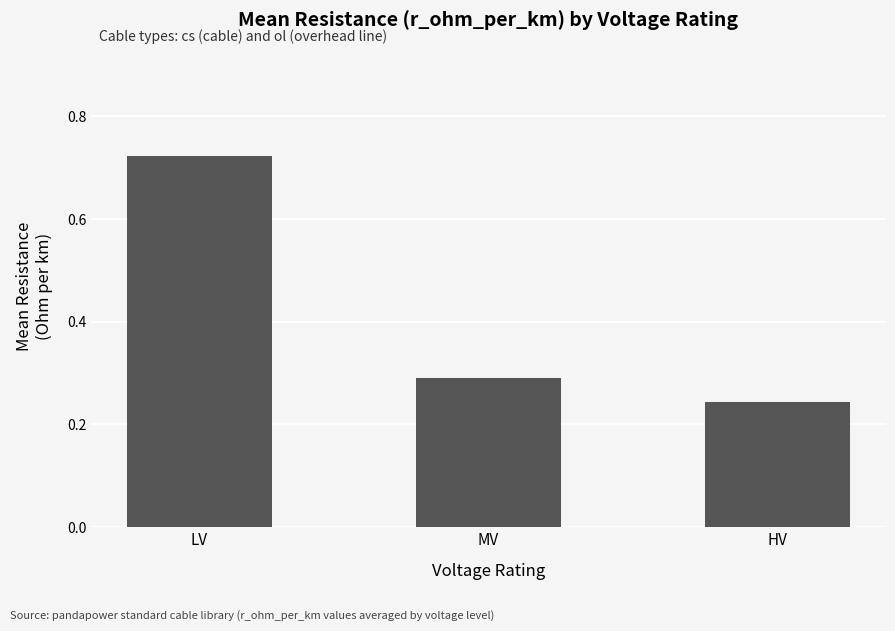

What is the change in value from LV to HV?

-0.5